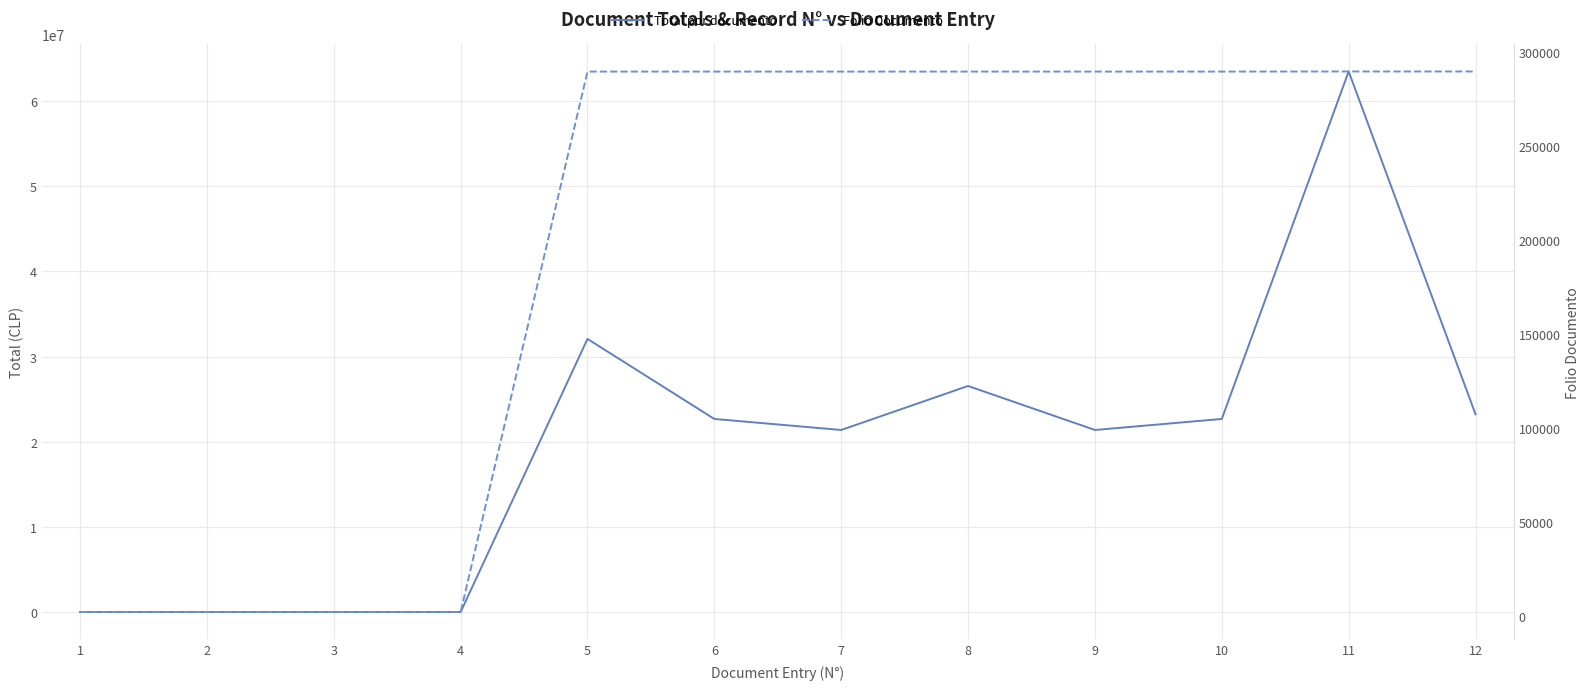

Reading left to right, transcribe all the data shown in this chart.

Total por documento: 0	0	0	0	32075699	22676283	21380700	26549733	21380700	22676283	63487452	23229633
Folio Documento: 2023	2024	2025	2022	289529	289530	289531	289532	289533	289534	289590	289591